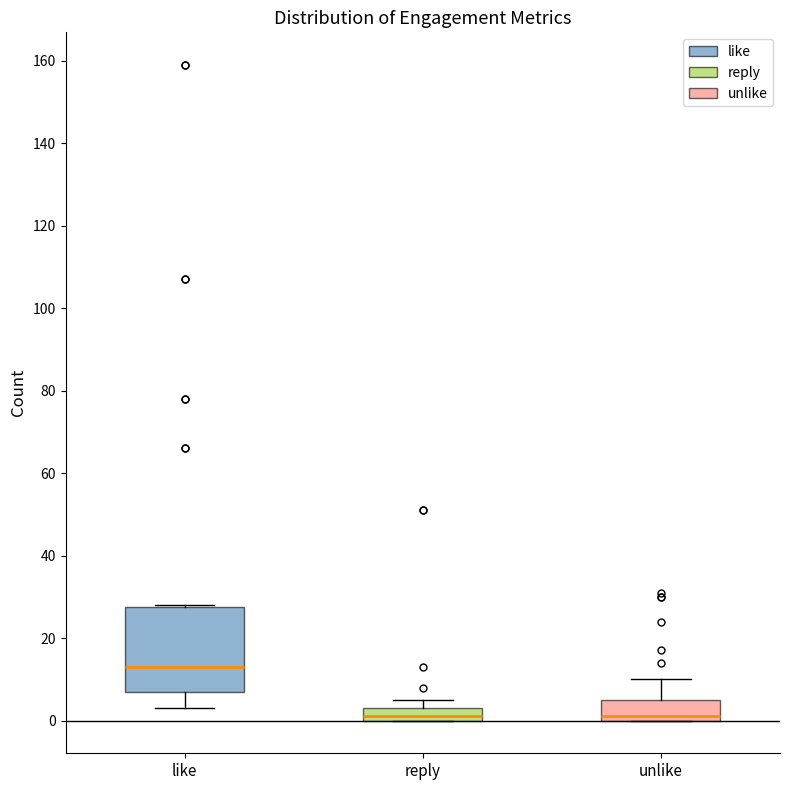

Reading left to right, read every box against the y-axis: the position of its median line, the range the box covers, and the ends of its whiskers. The values are not printed on the chart, so give them approximately, as read against the axis.

like: median 14, box 8 to 28, whiskers 4 to 28
reply: median 2, box 0 to 4, whiskers 0 to 6
unlike: median 2, box 0 to 6, whiskers 0 to 10